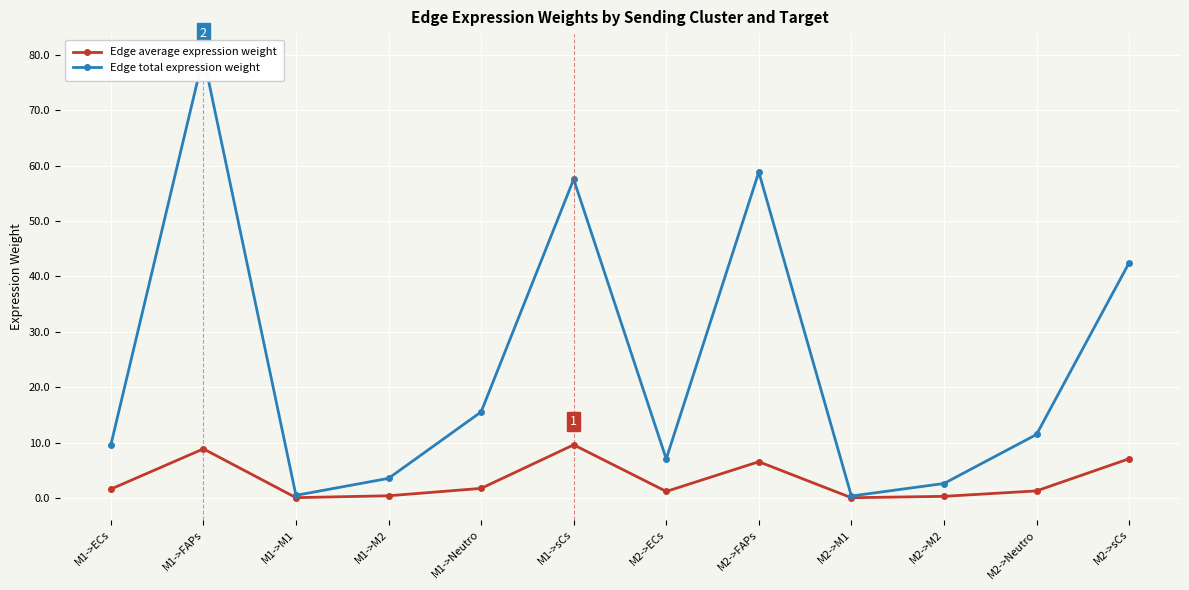

True or false: Edge total expression weight has a value of 58.8 at M2->FAPs.

True